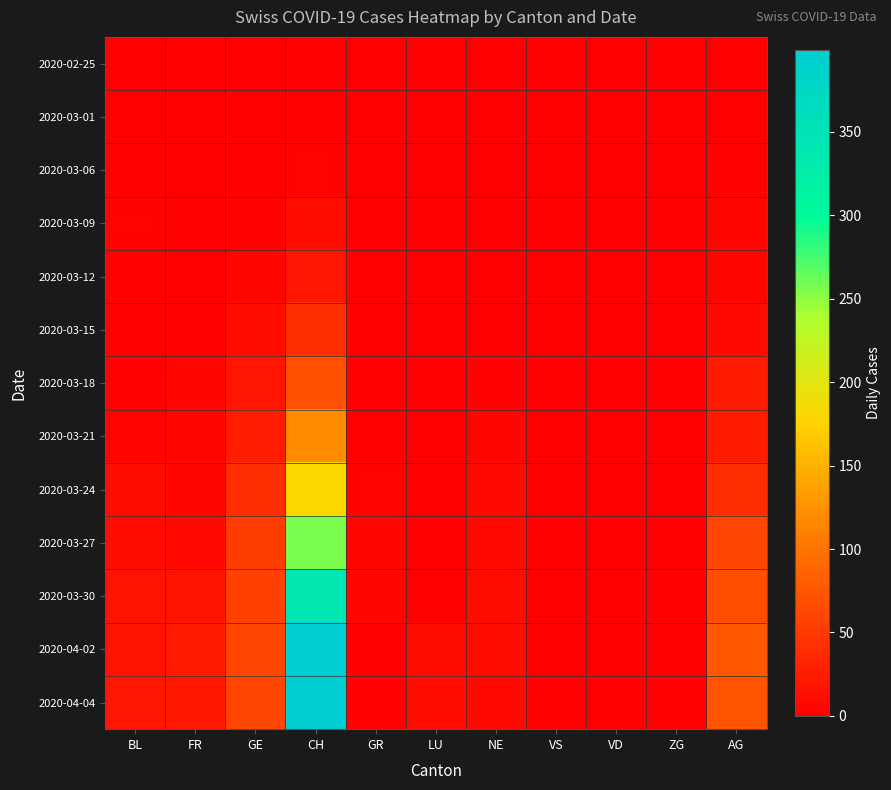

How many categories are shown in the chart?

11